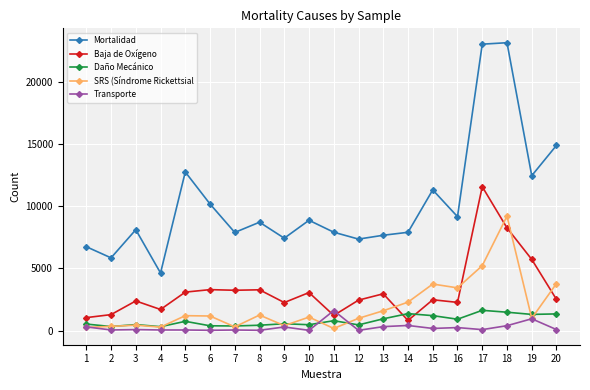

What is the difference between the SRS (Síndrome Rickettsial values at 4 and 16?

3159